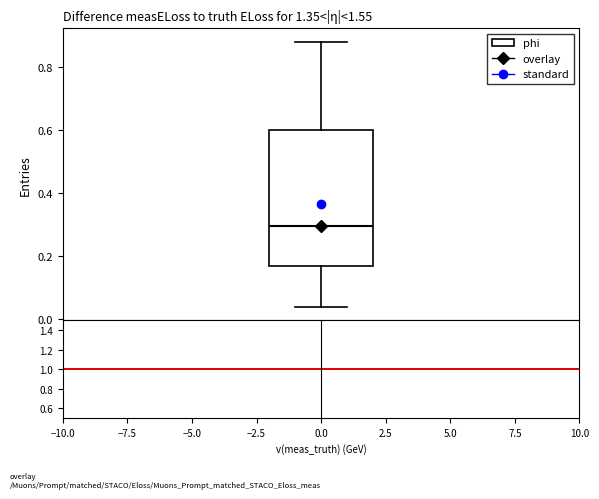

Where is the lower edge of the box on the y-axis? The values are not printed on the chart, so give them approximately, as read against the axis.

0.16